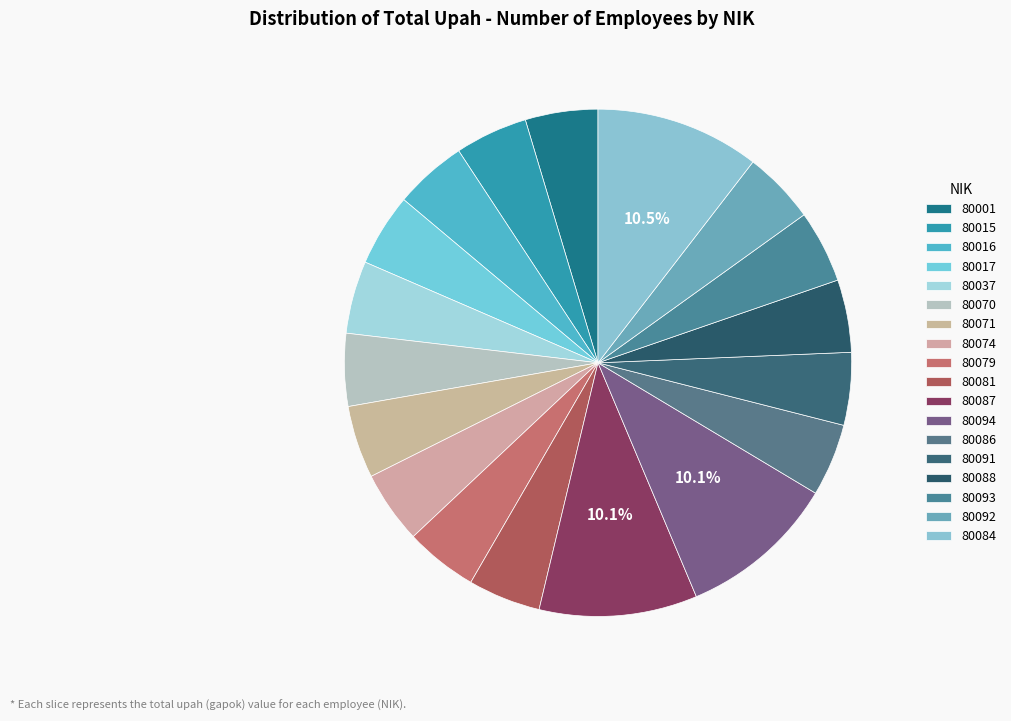

To the nearest percent, what percentage of the pie is 80071?

5%